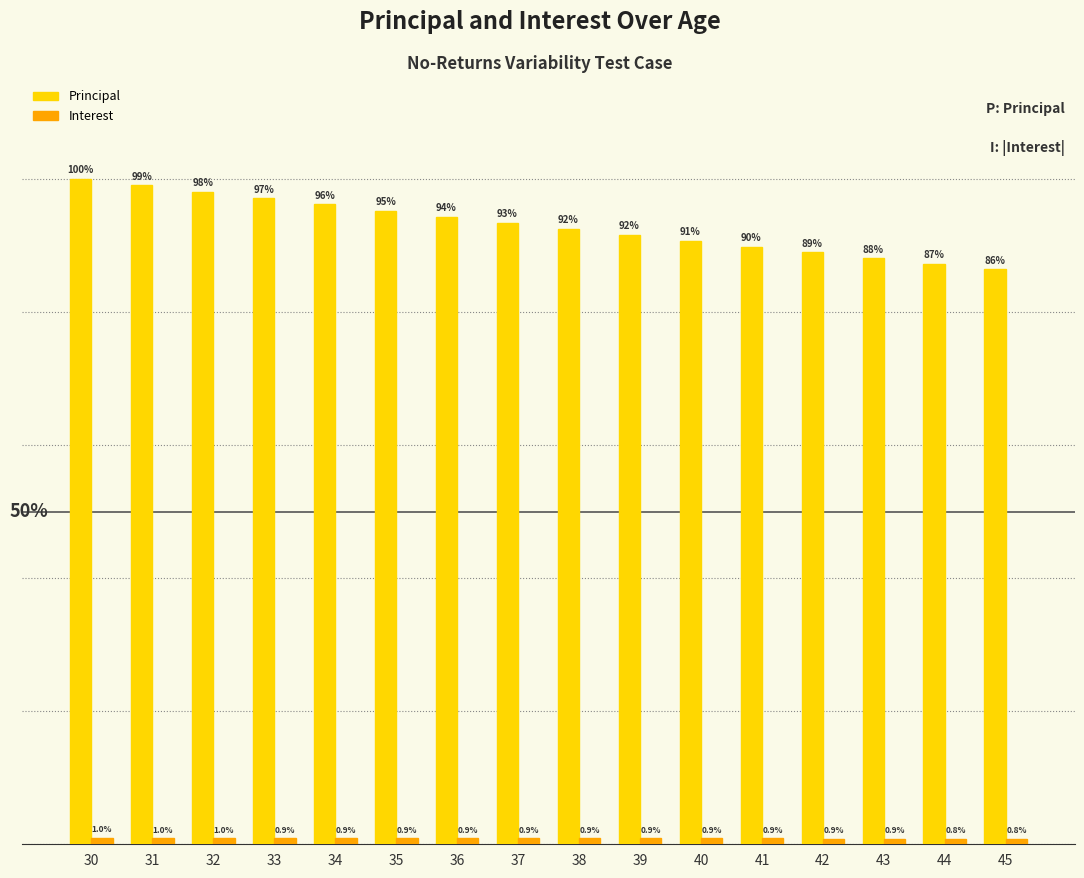

Which series has the largest total across all categories?

Principal